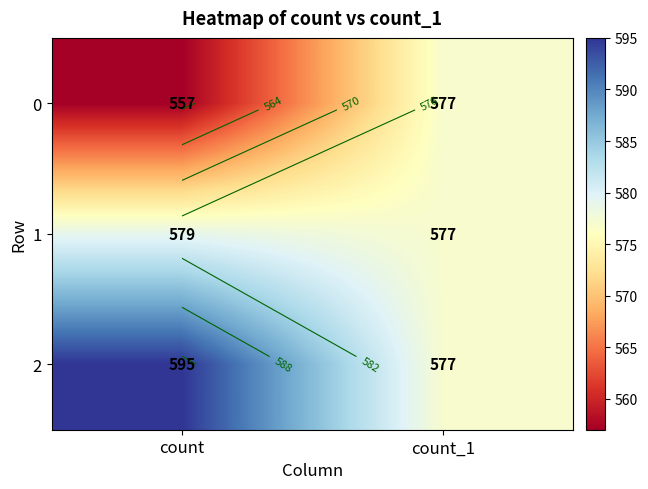

The 0 series shows 828 at count. True or false?

False